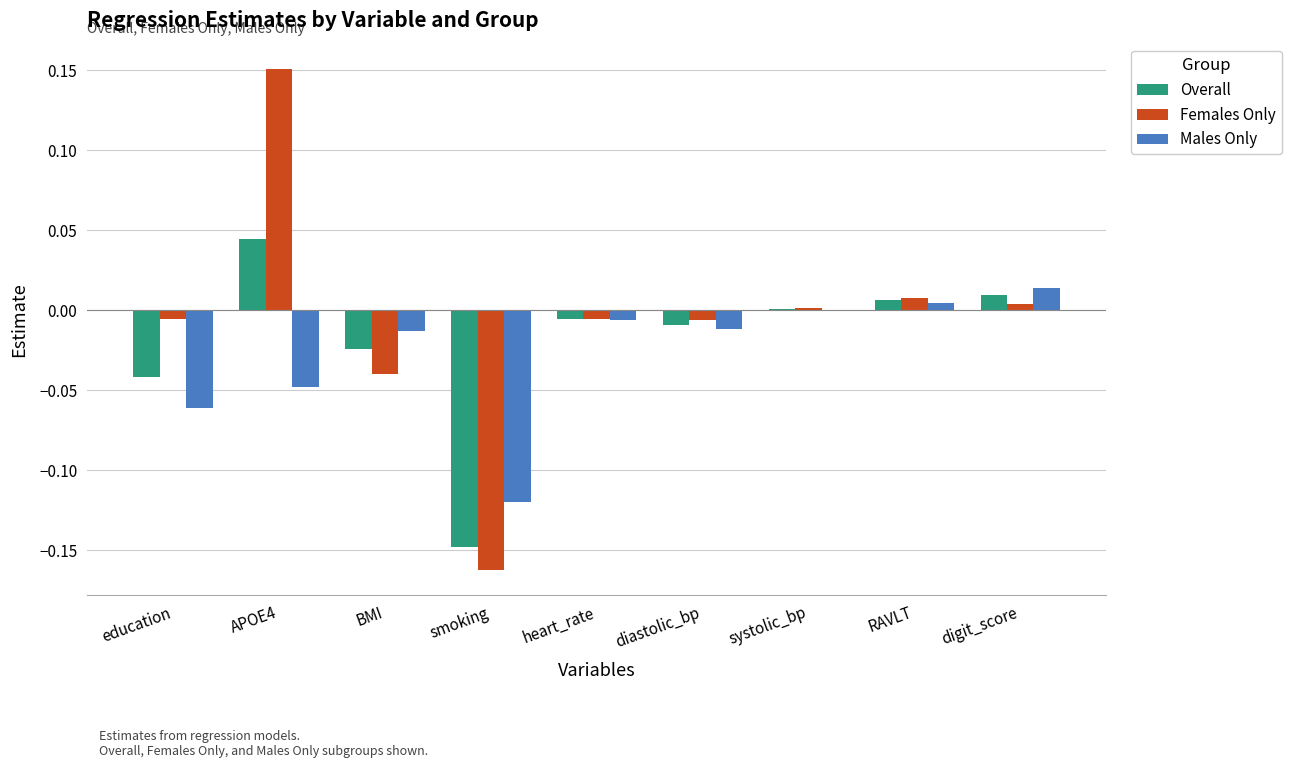

Which category has the highest value in the Males Only series?

digit_score